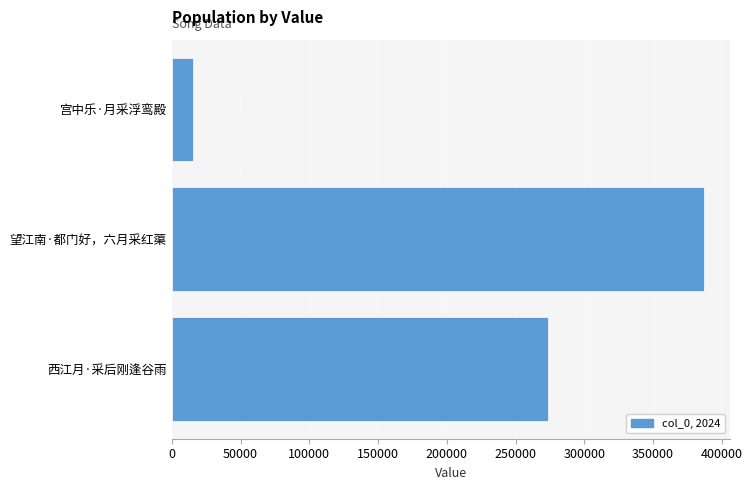

Where is the data nearest to the value 201115?

西江月·采后刚逢谷雨